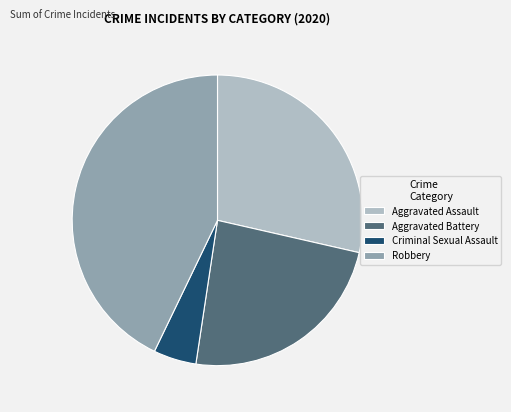

Which category has the biggest portion of the pie?

Robbery